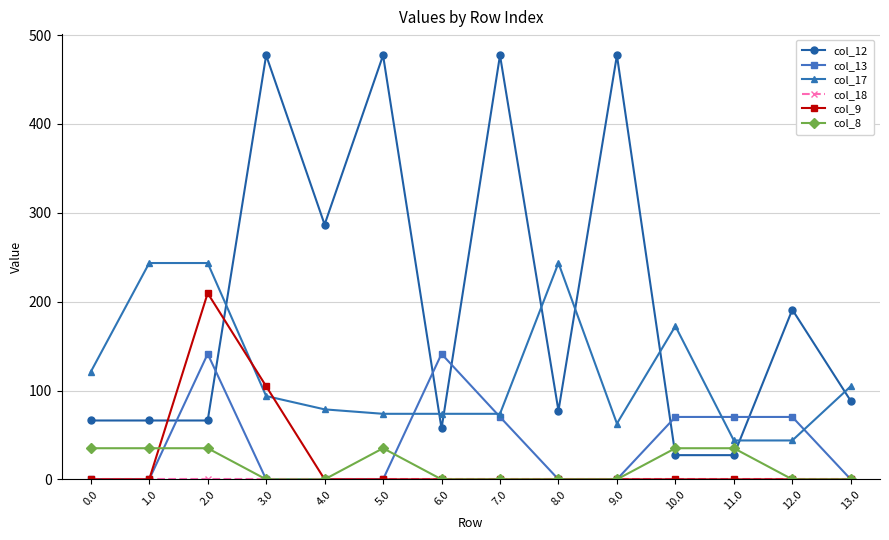

What is the total value across all series at 12.0?

305.0